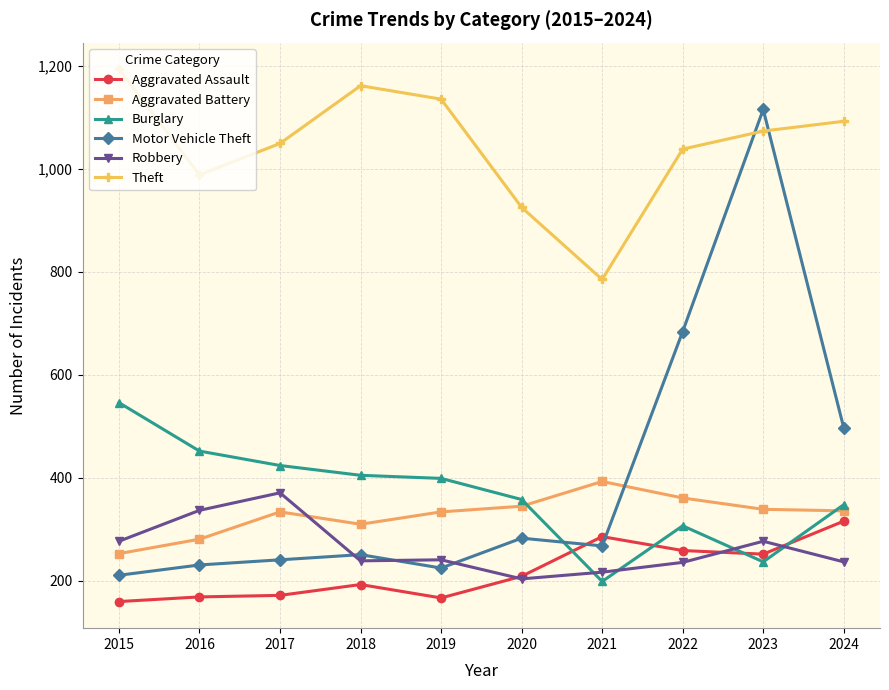

What is the value of the Aggravated Battery point at the 1st from the left?

253